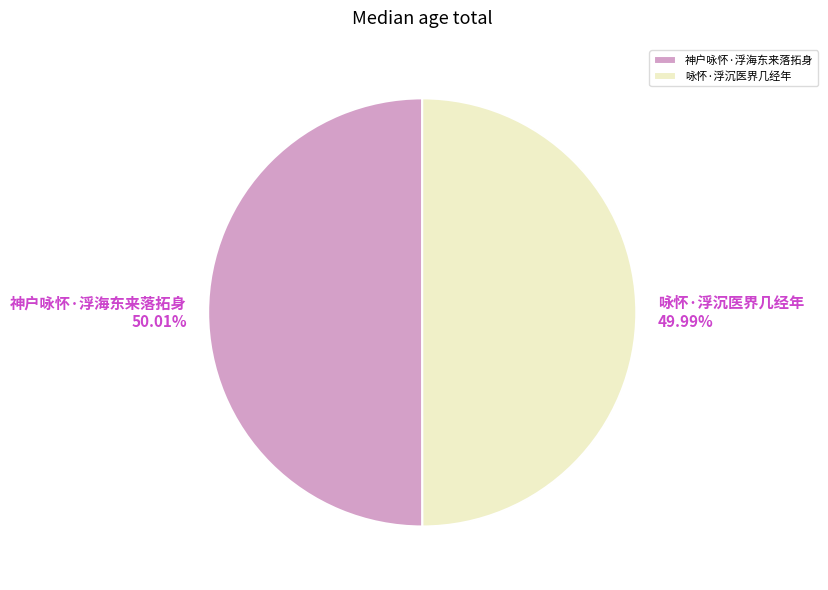

The 咏怀·浮沉医界几经年 slice represents 50% of the pie. True or false?

True